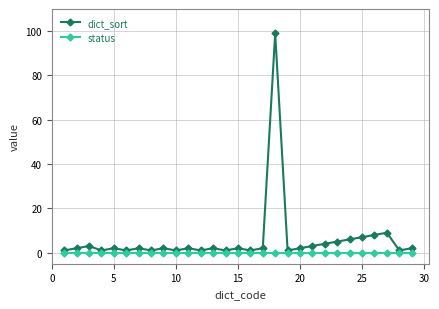

How many distinct data groups are displayed?

2